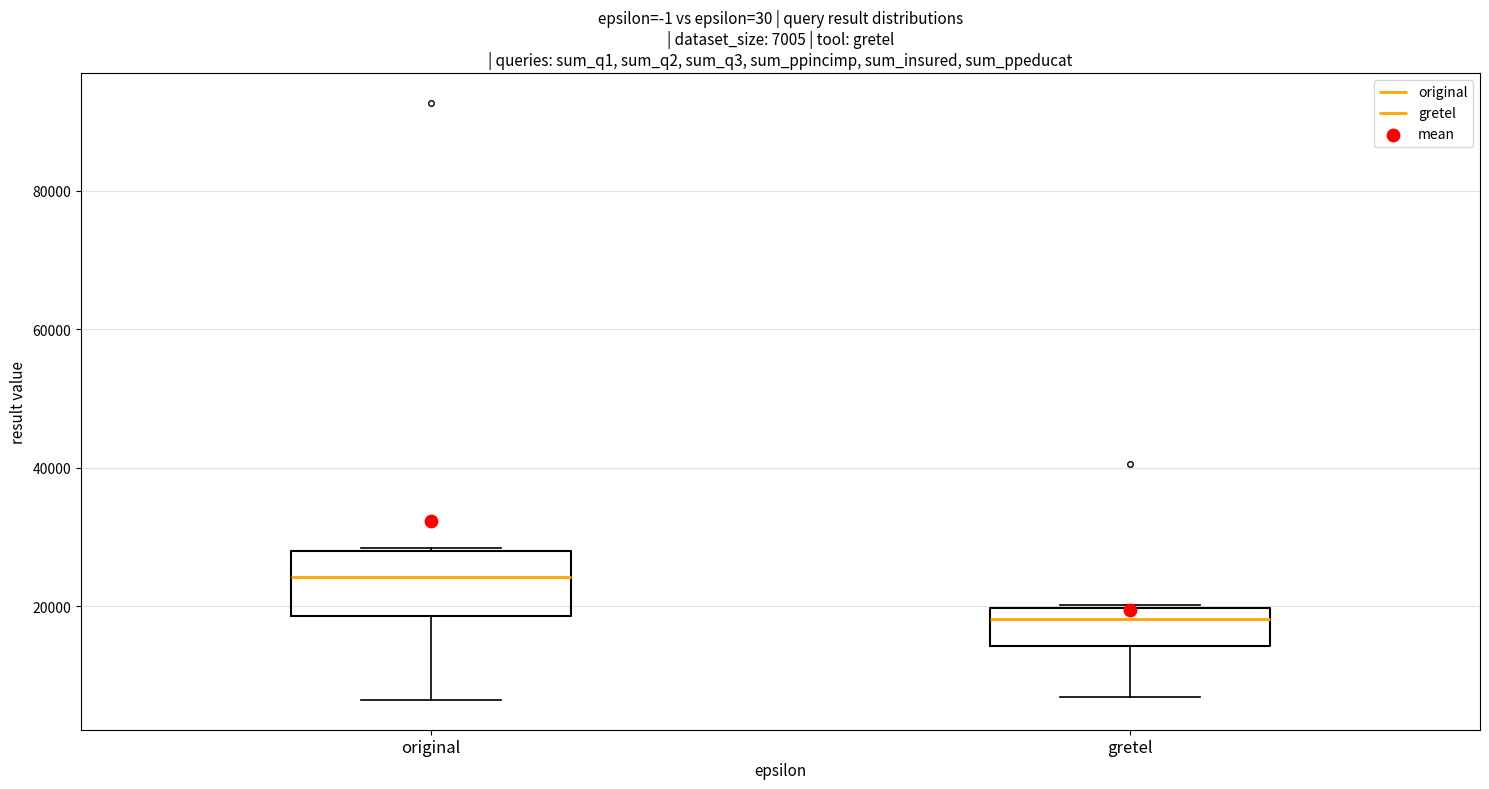

Comparing the boxes themselves (not the whiskers), which one is the tallest?

original